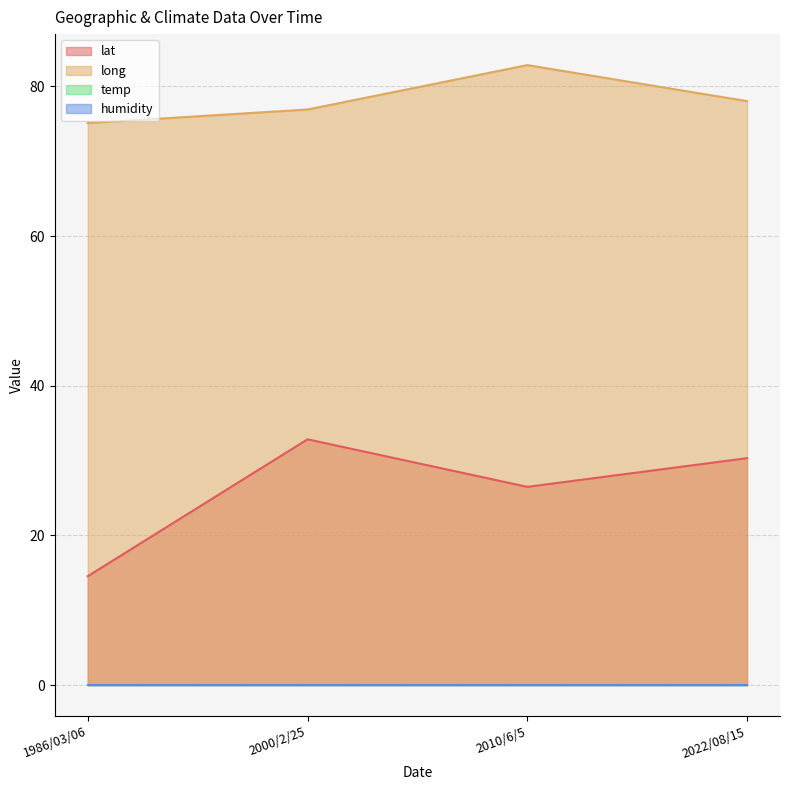

In long, how many points are higher than both neighbors (excluding endpoints)?

1